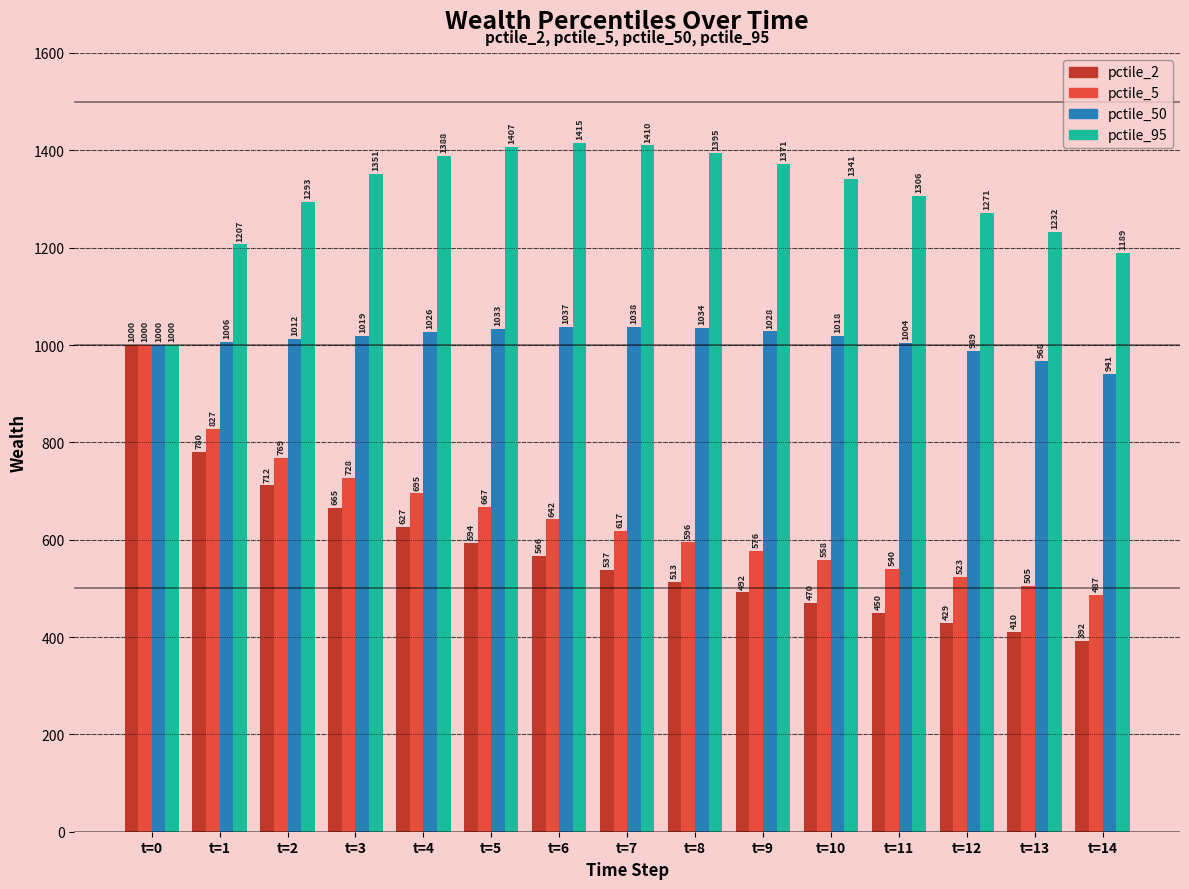

List the labels in order of pctile_50 value, largest first.

t=7, t=6, t=8, t=5, t=9, t=4, t=3, t=10, t=2, t=1, t=11, t=0, t=12, t=13, t=14